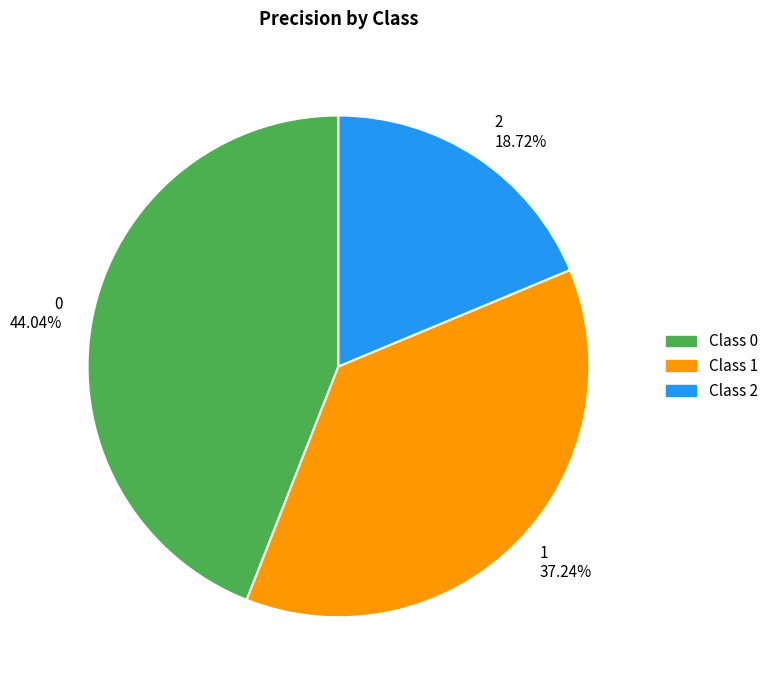

To the nearest percent, what portion does 2 represent?

19%